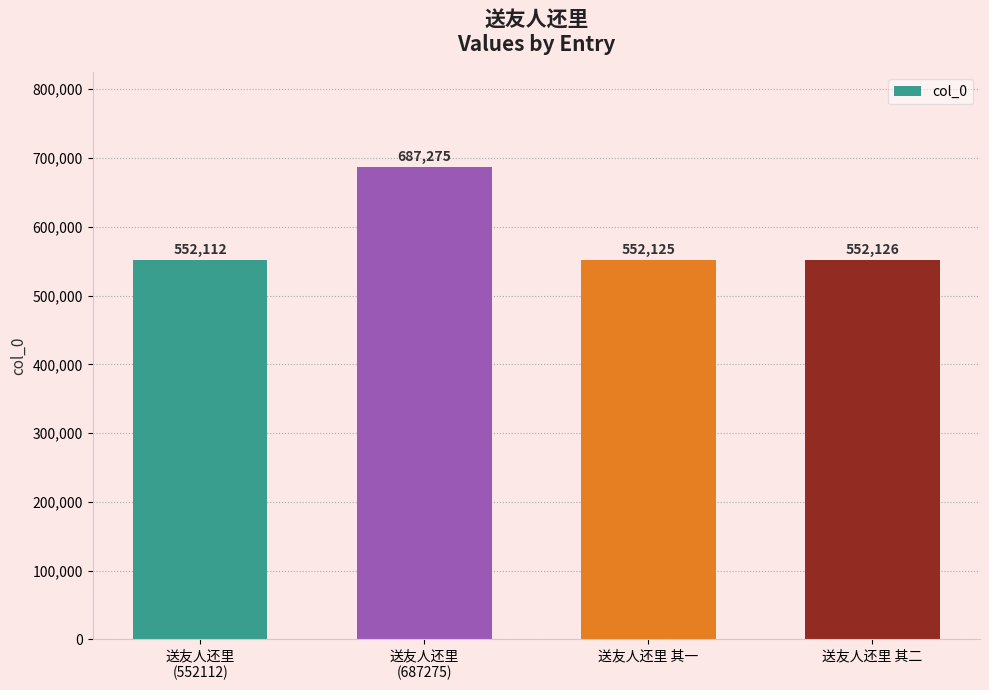

At which label is the value closest to 619693?

送友人还里 其二